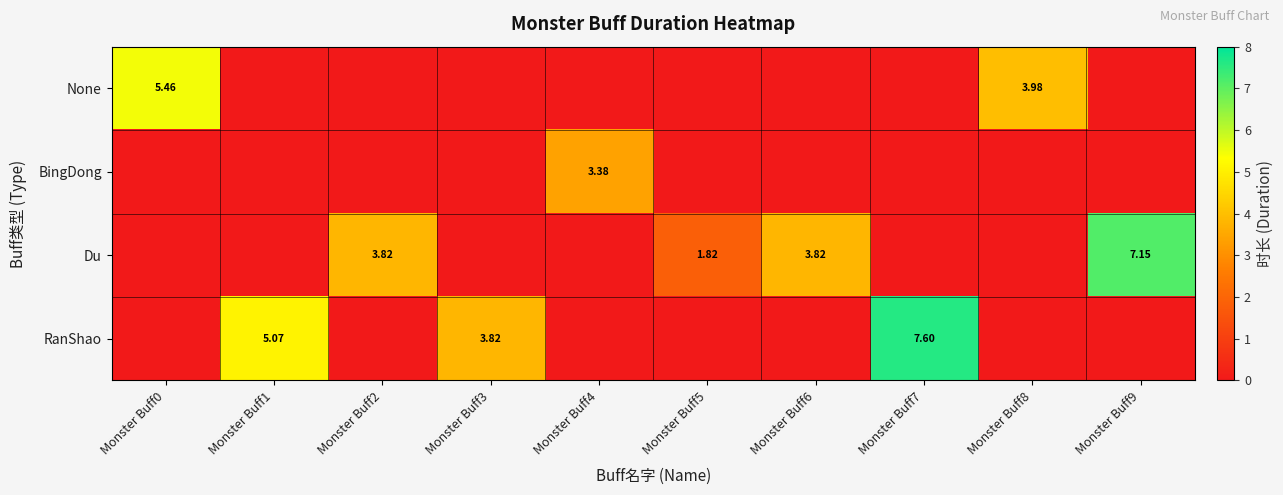

Is it true that RanShao equals 7.6 at Monster Buff7?

True